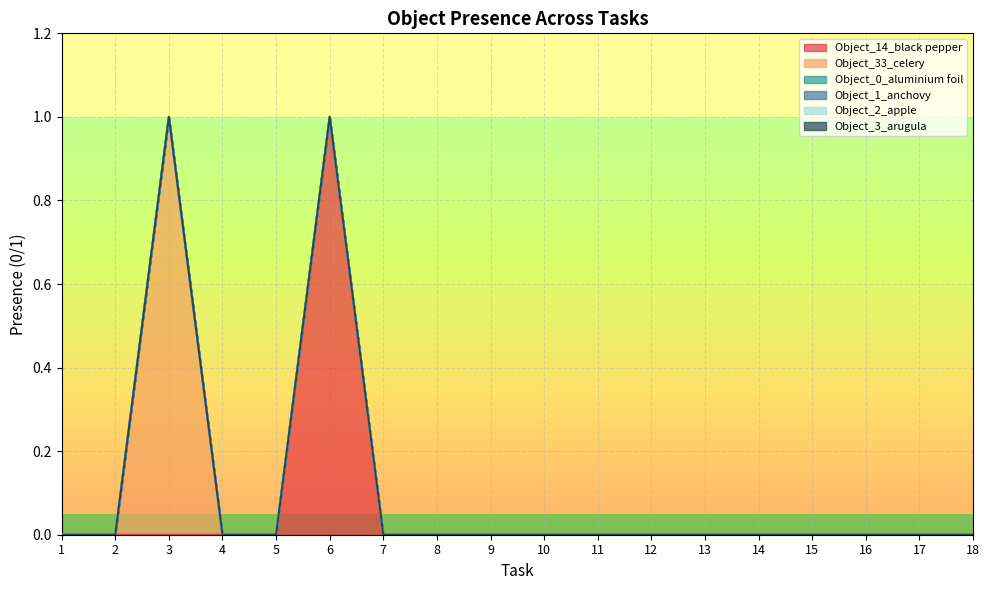

What are all the series names shown in the legend?

Object_14_black pepper, Object_33_celery, Object_0_aluminium foil, Object_1_anchovy, Object_2_apple, Object_3_arugula